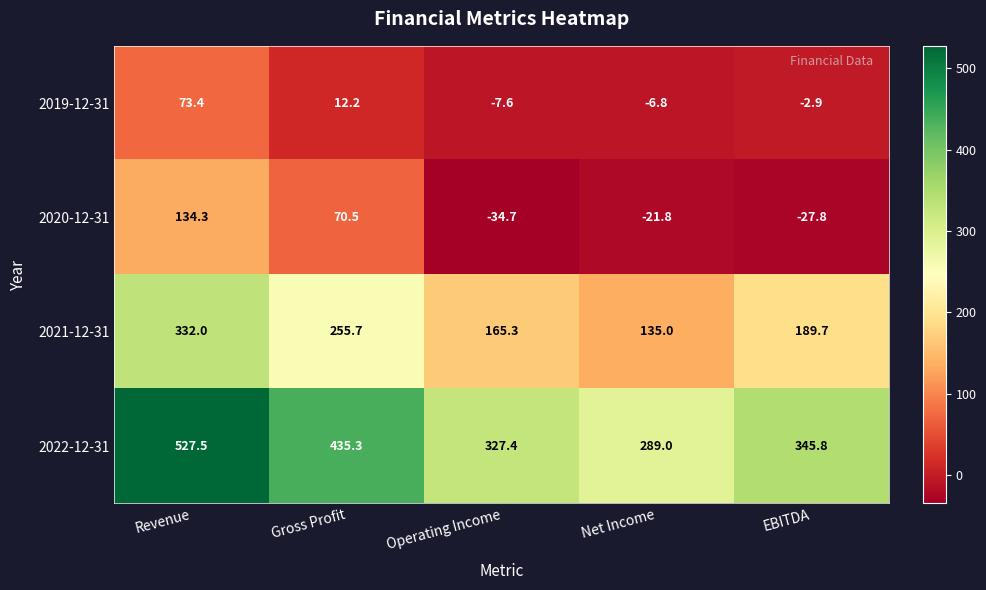

At how many categories does at least one series exceed 150?

5